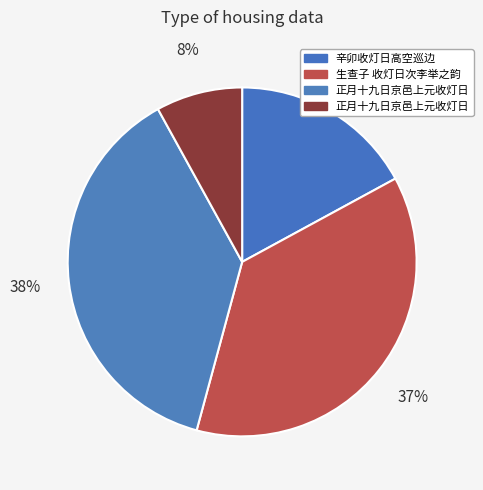

How many segments does this pie chart have?

4